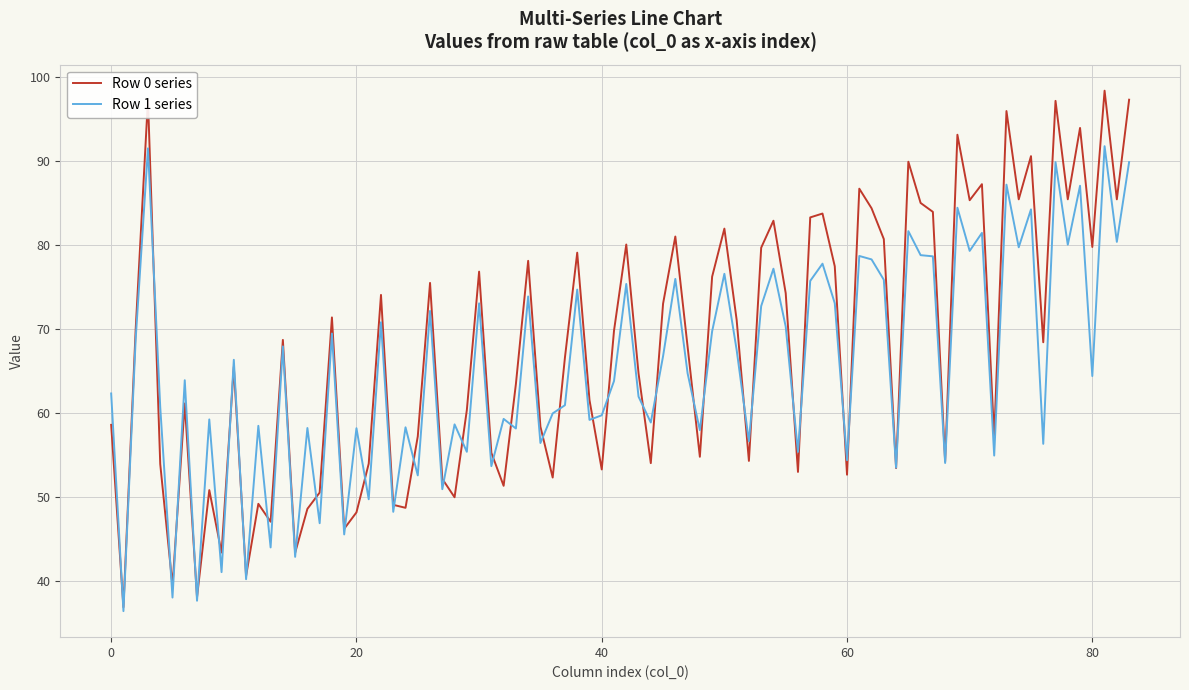

What is the smallest value displayed?

36.4